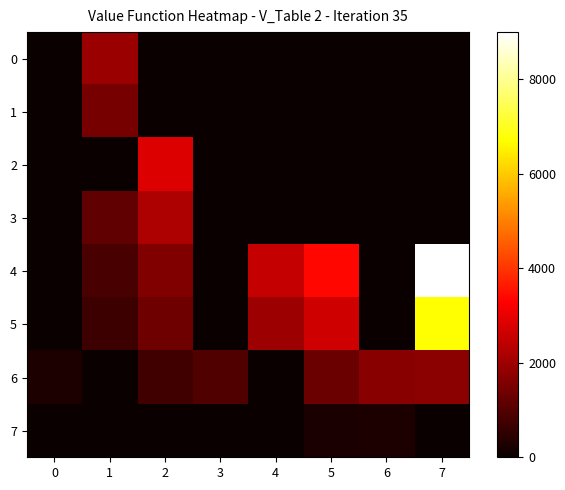

Which series has the largest total across all categories?

4